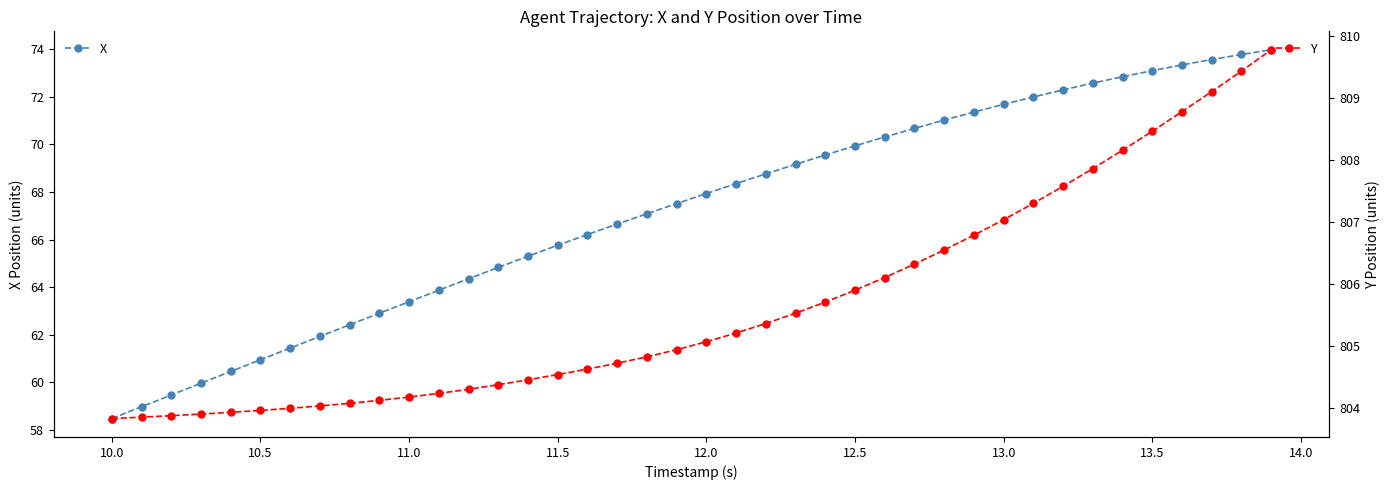

Is it true that X equals 92.4 at 10.5?

False